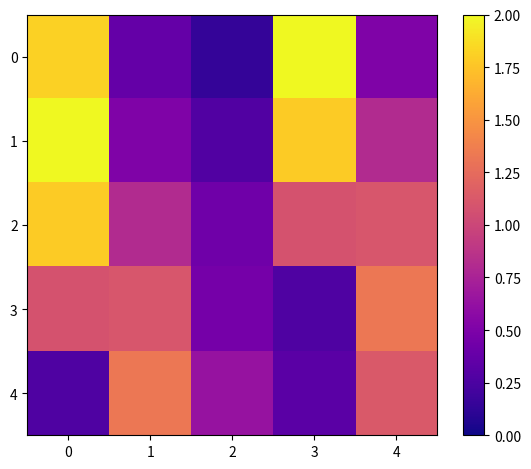

Reading left to right, what are all the values shown in this chart?

row_0: 0=1.8	1=0.4	2=0.1	3=2.0	4=0.5
row_1: 0=2.0	1=0.5	2=0.3	3=1.8	4=0.8
row_2: 0=1.8	1=0.8	2=0.4	3=1.1	4=1.1
row_3: 0=1.1	1=1.1	2=0.5	3=0.3	4=1.3
row_4: 0=0.3	1=1.3	2=0.6	3=0.3	4=1.1